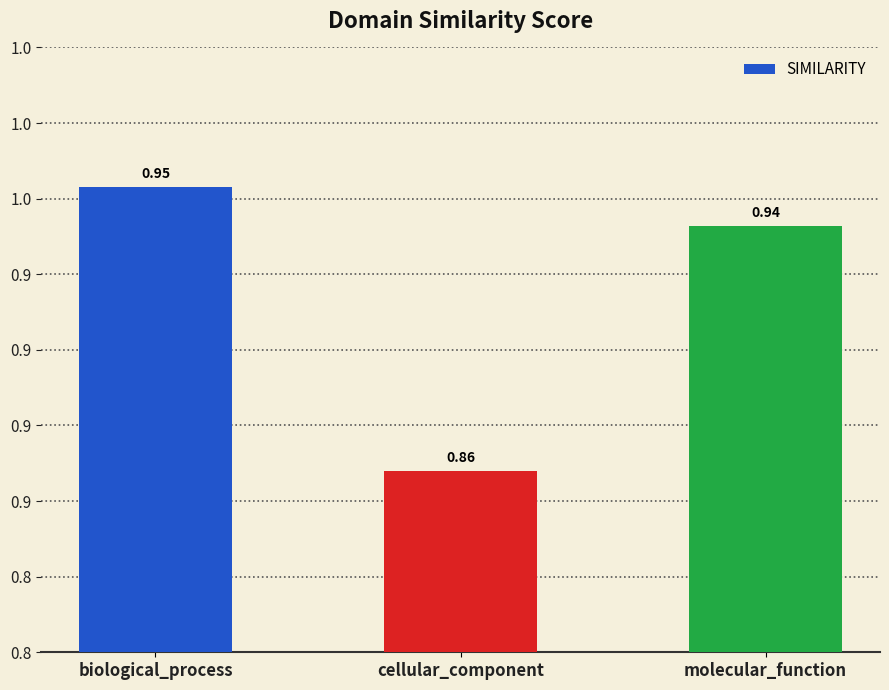

What position from the left is molecular_function?

3